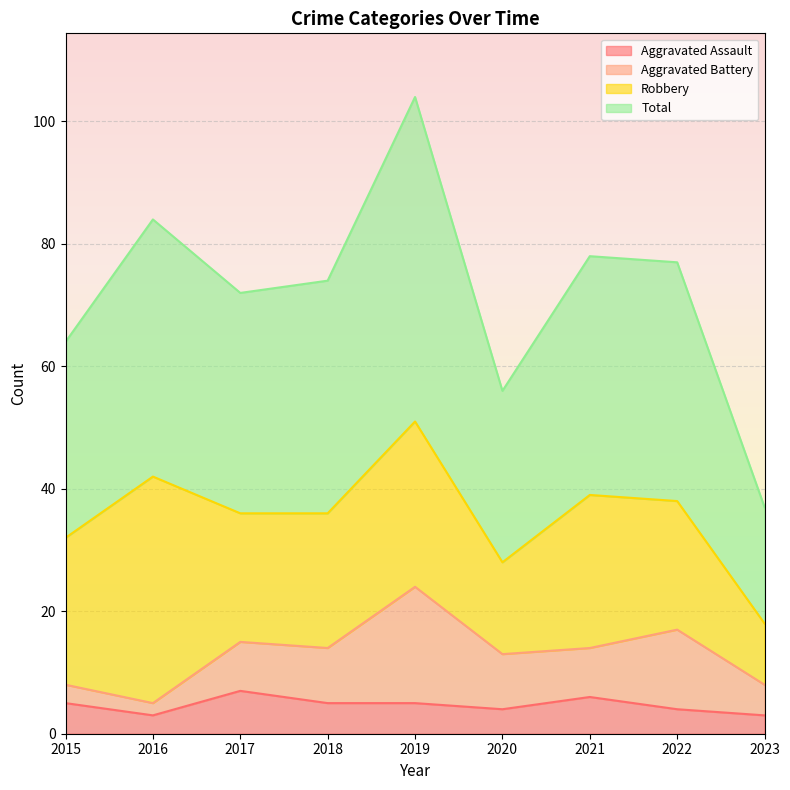

What is the highest value of the Aggravated Assault series?

7